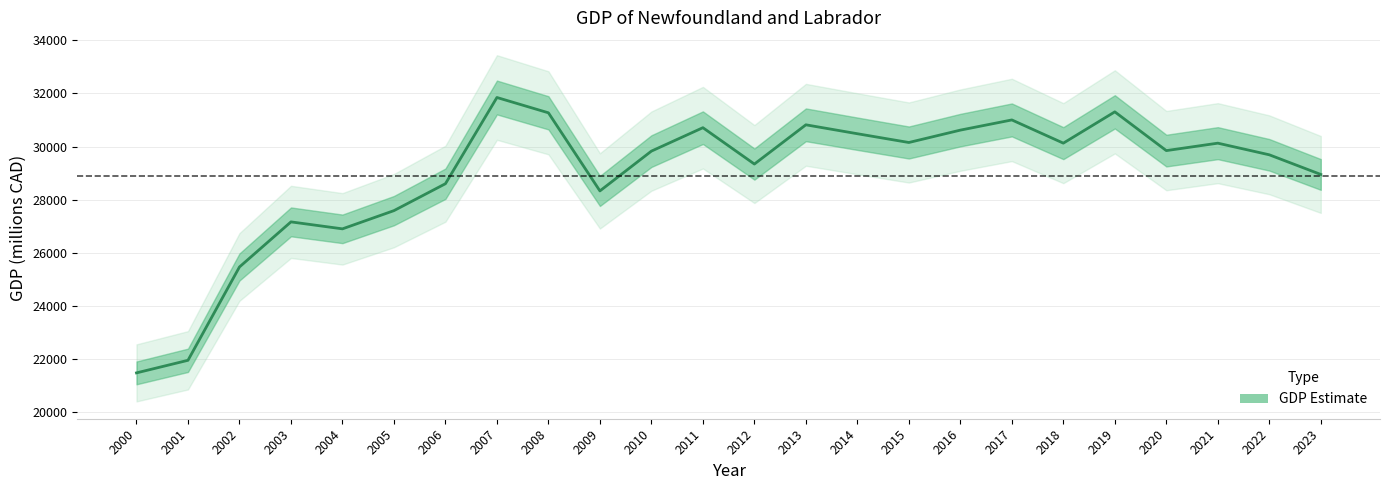

Reading left to right, what are all the values shown in this chart?

21480.6	21954.3	25467.8	27164.9	26902.5	27588.5	28601.5	31847.0	31270.7	28330.6	29828.5	30710.5	29341.8	30819.0	30483.2	30153.1	30619.0	31002.6	30128.6	31306.8	29848.0	30128.0	29690.1	28950.2